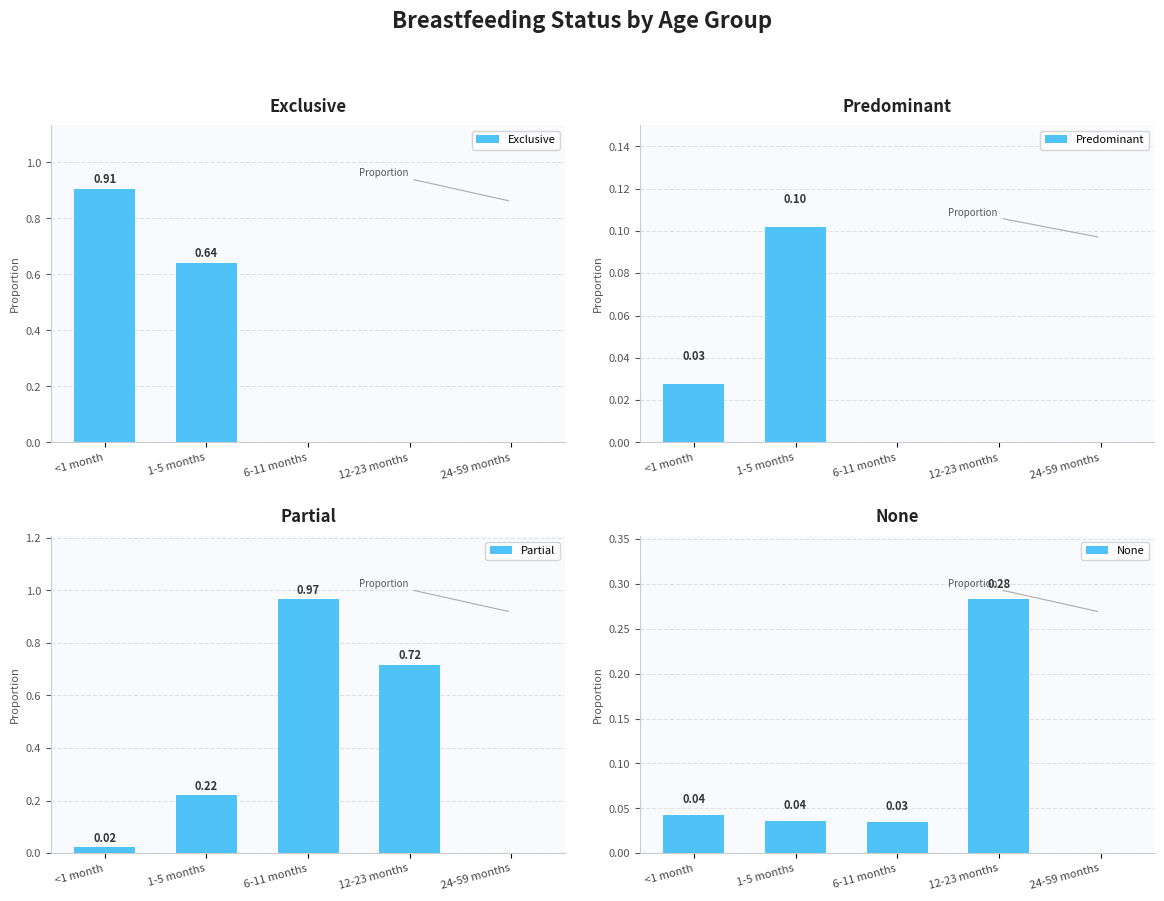

Count the number of categories in the chart.

5